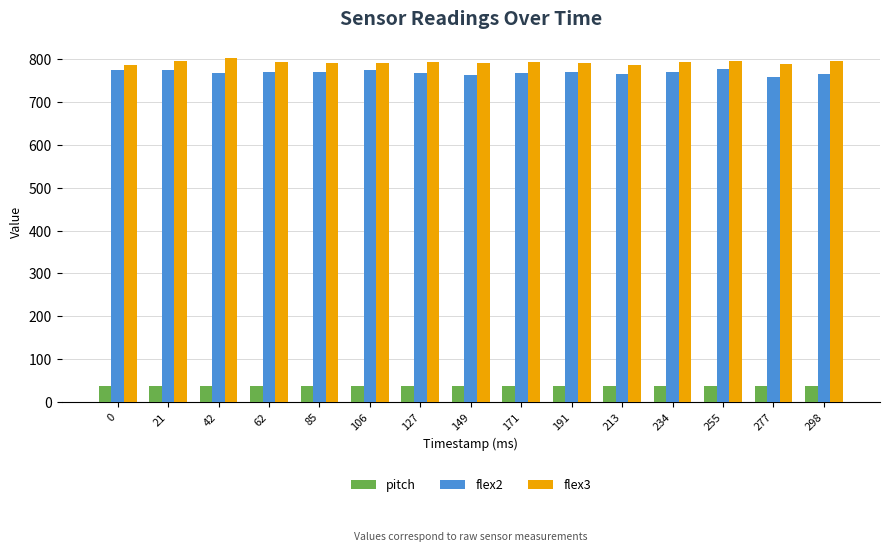

What is the sum of the pitch values at 0 and 106?

72.3